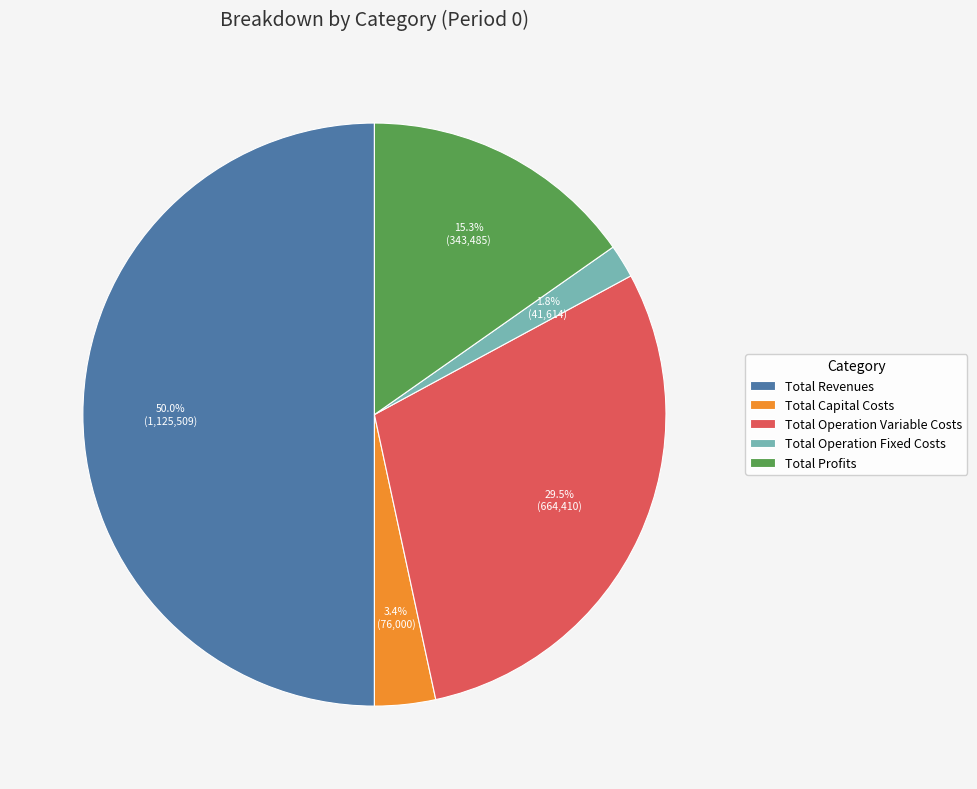

What percentage is NOT represented by Total Revenues?

50.0%